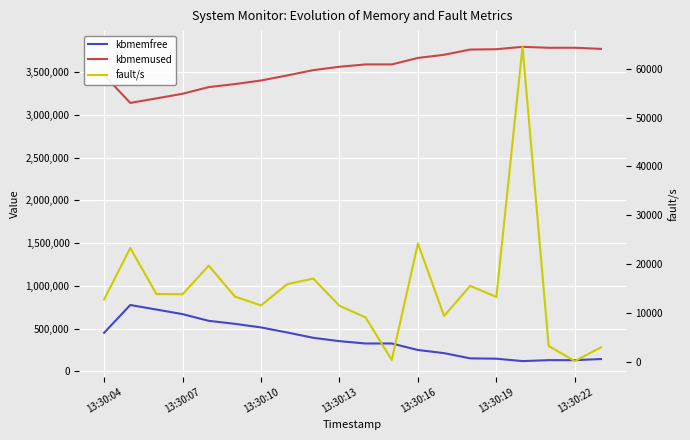

At which category does the chart reach its minimum across all series?

13:30:22